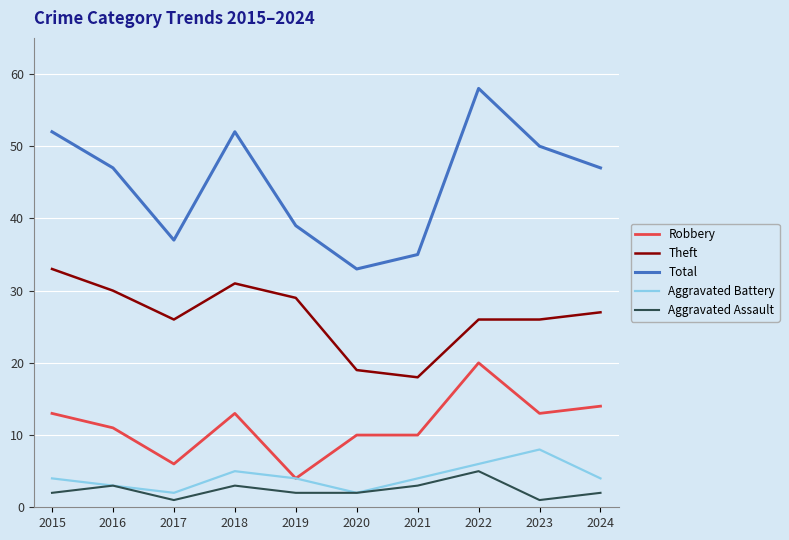

True or false: Aggravated Assault and Robbery cross at least once.

False